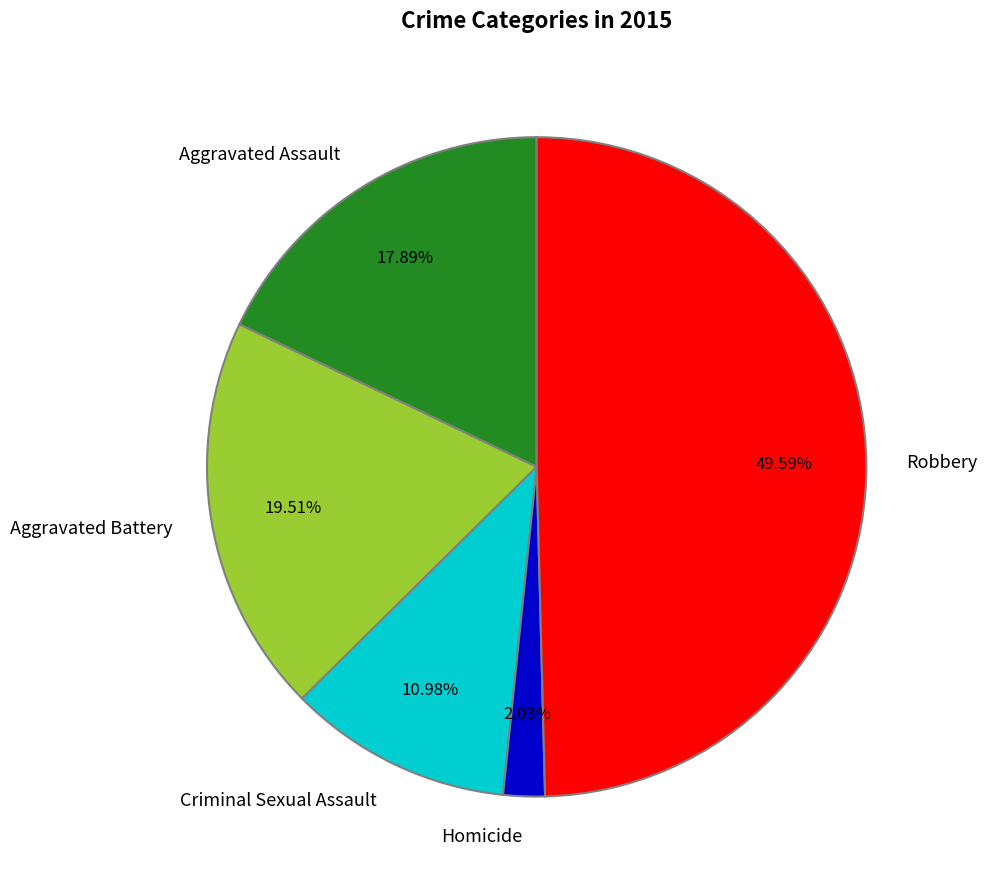

Which has a higher value, Robbery or Criminal Sexual Assault?

Robbery